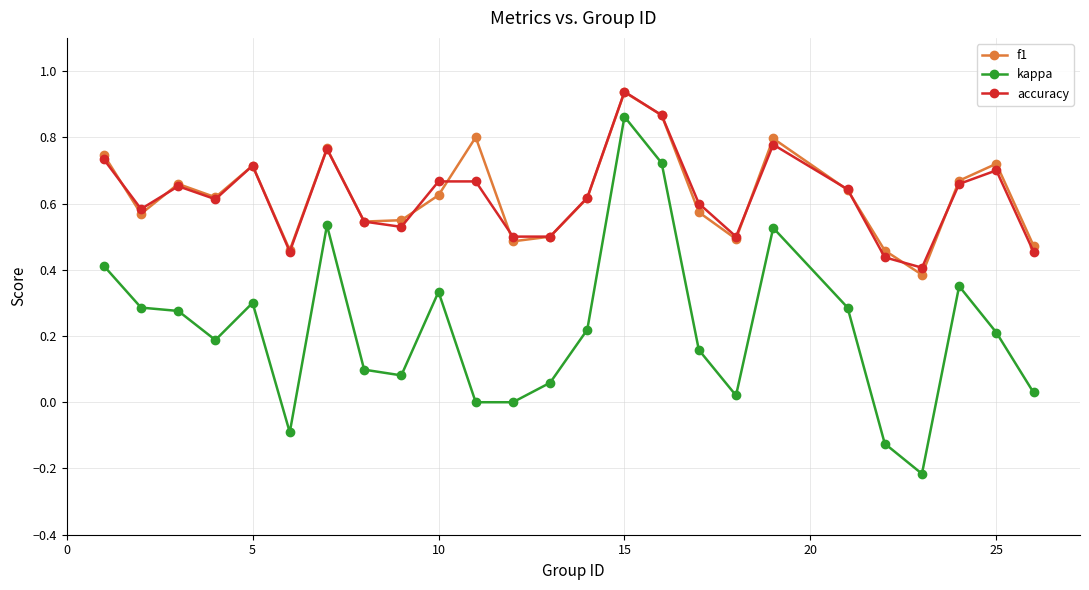

Which series has the widest spread of values?

kappa